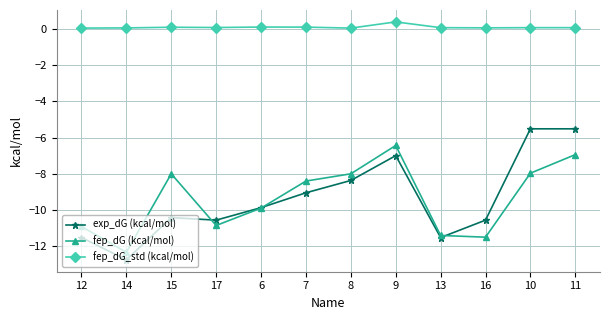

How many lines are shown in the chart?

3